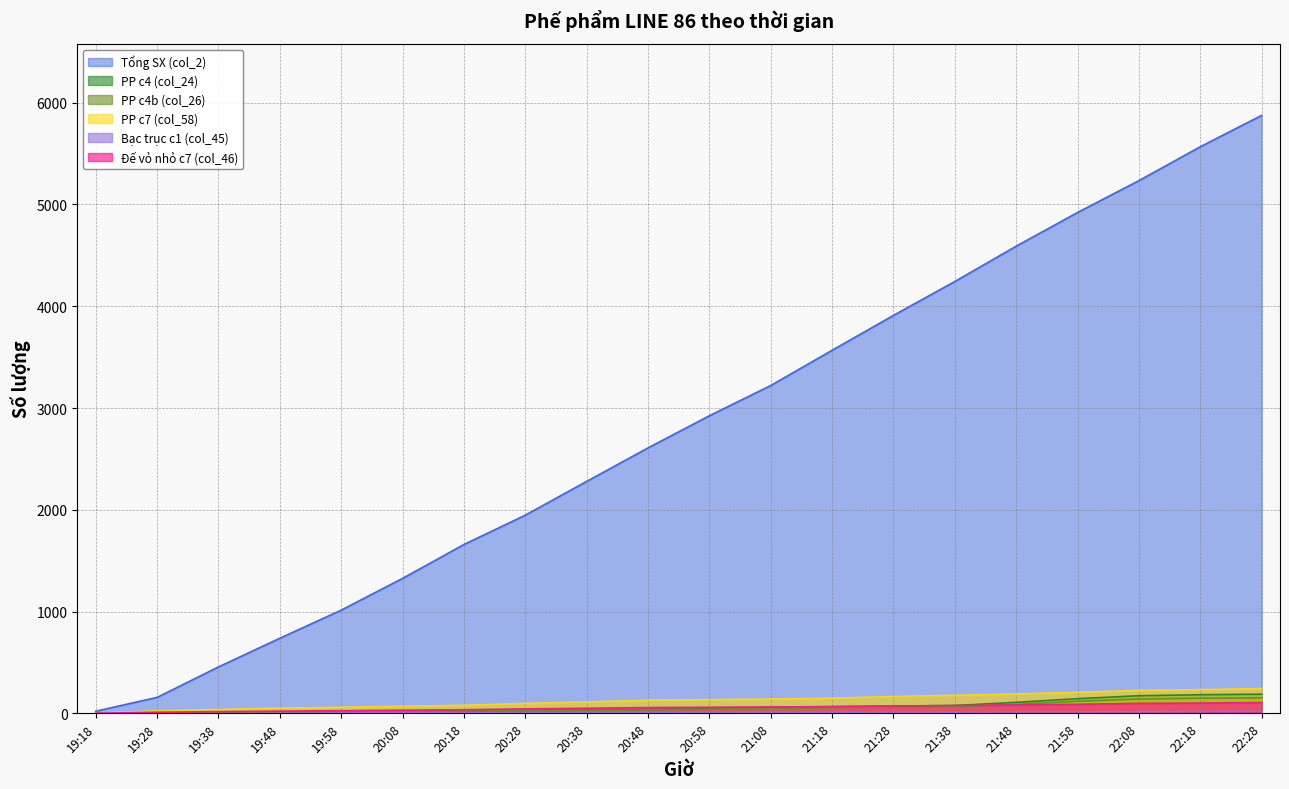

What is the value of the Tổng SX (col_2) point at the 12th from the left?

3221